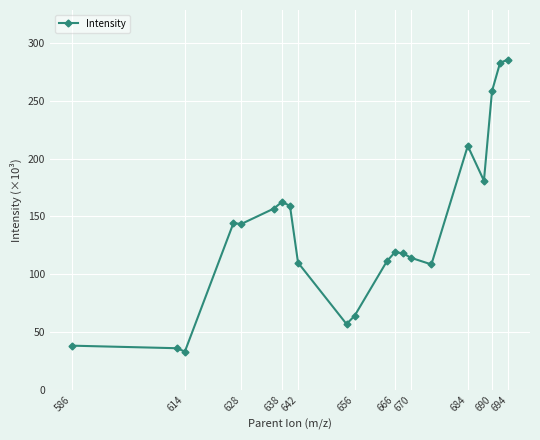

What is the difference between the maximum and minimum values?

253.1